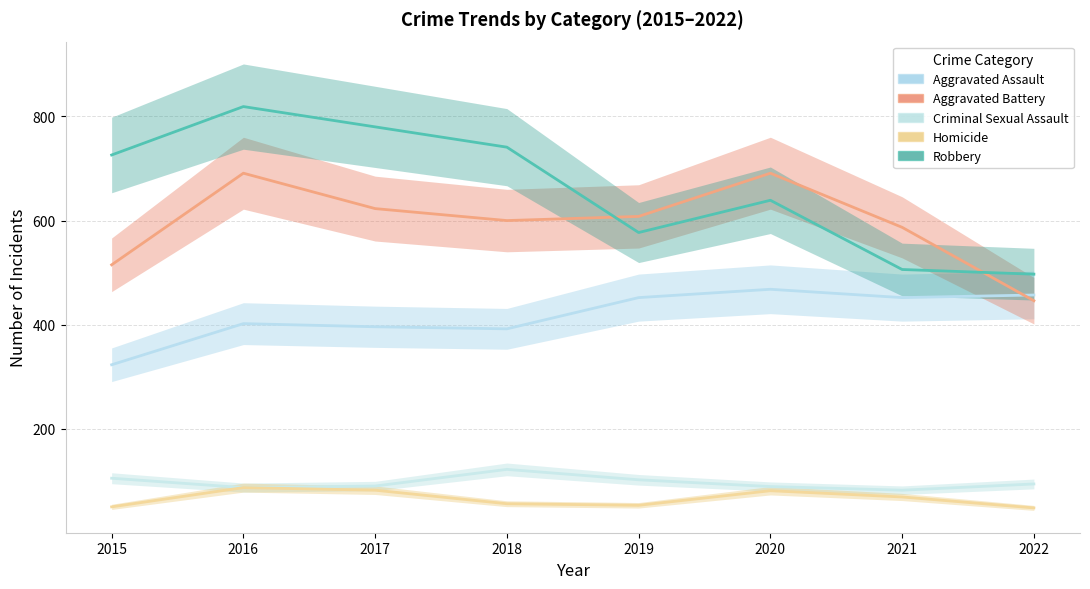

Is the value of Homicide at 2020 greater than the value of Robbery at 2022?

No